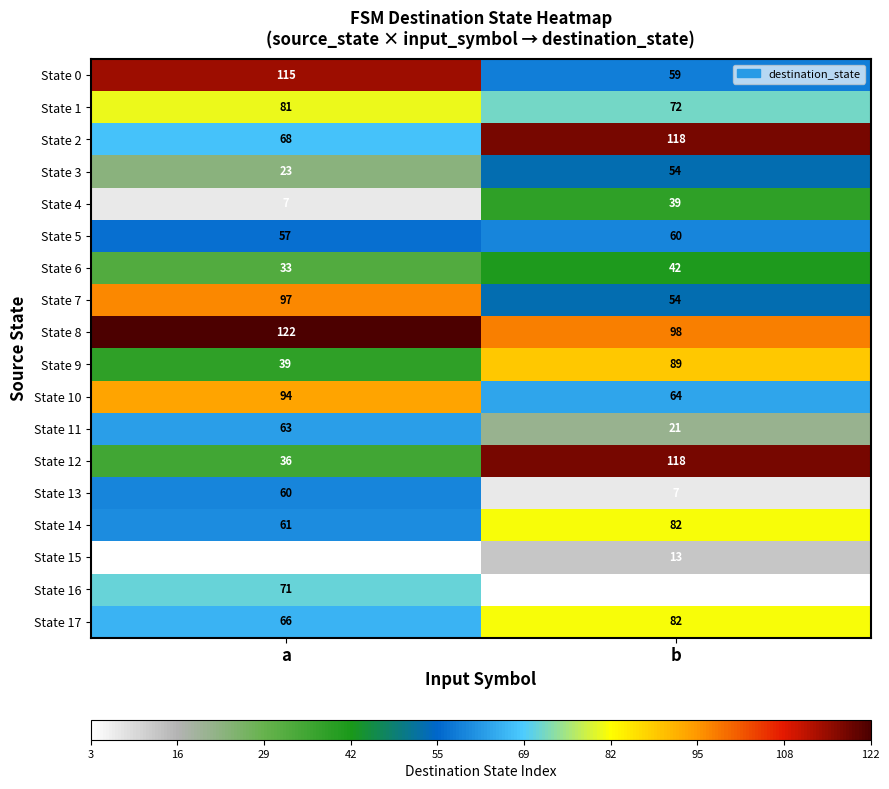

At which category is the sum across all series the highest?

a